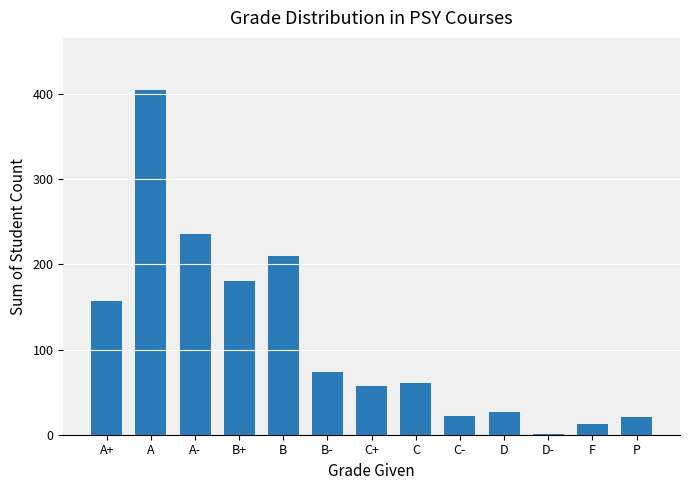

At which label does the data first exceed 61?

A+